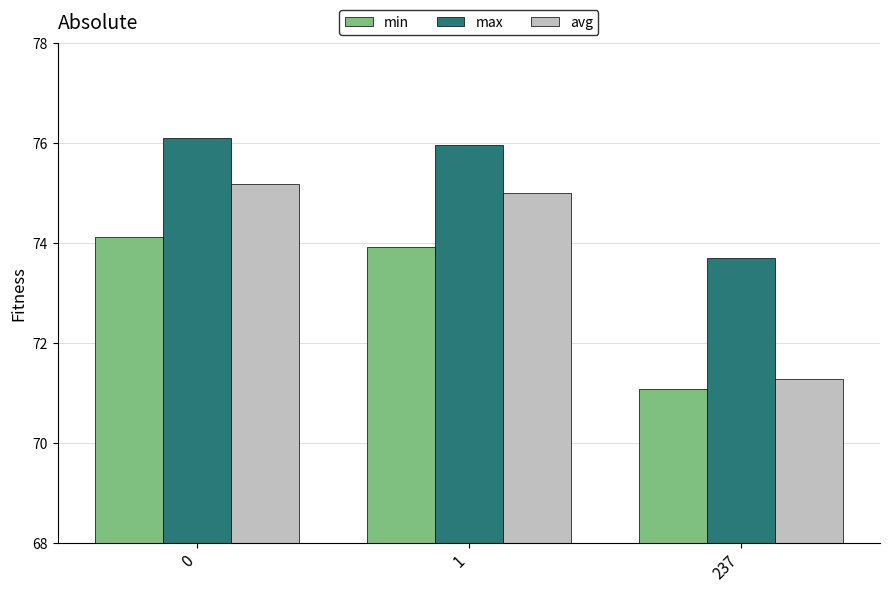

Rank the categories by min value from highest to lowest.

0, 1, 237